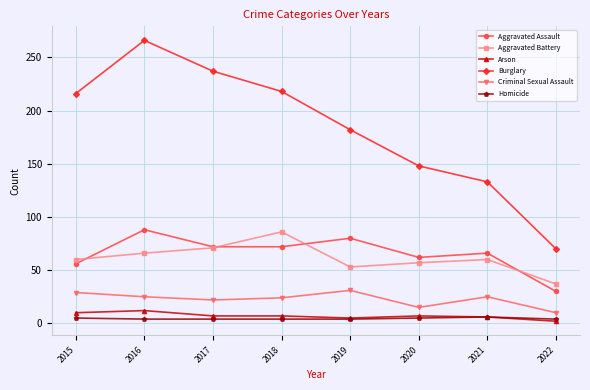

True or false: Homicide and Criminal Sexual Assault intersect in this chart.

False